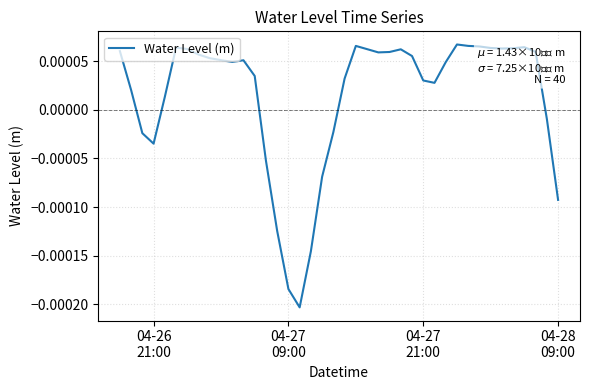

How many negative values are there?

11